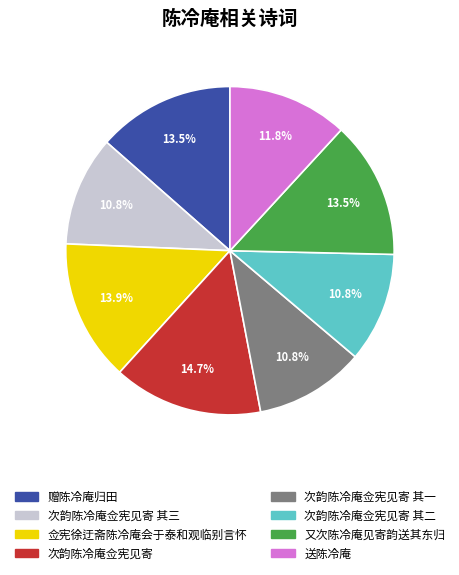

Is the sum of 赠陈冷庵归田 and 次韵陈冷庵佥宪见寄 其二 greater than half?

No